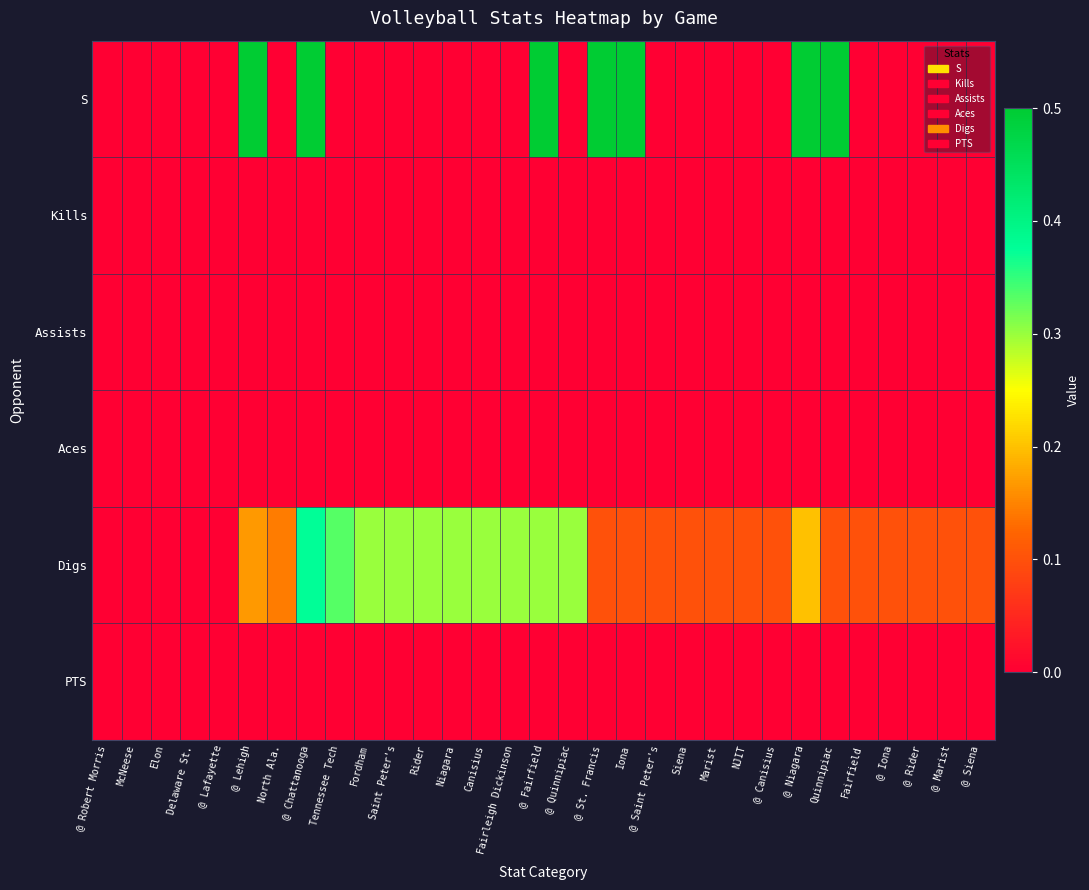

How many distinct data groups are displayed?

6